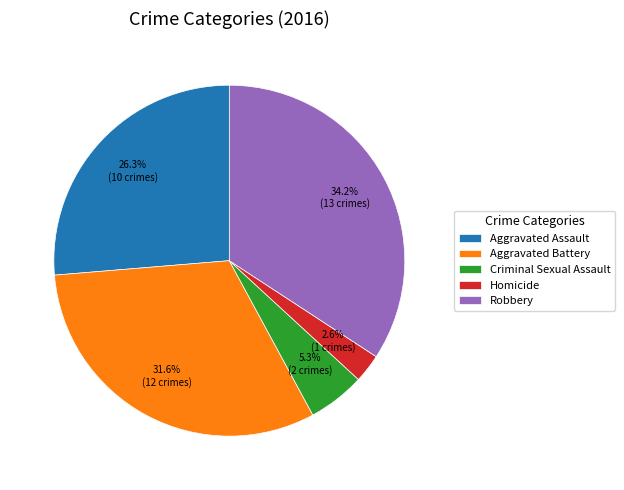

What is the largest slice in the pie chart?

Robbery